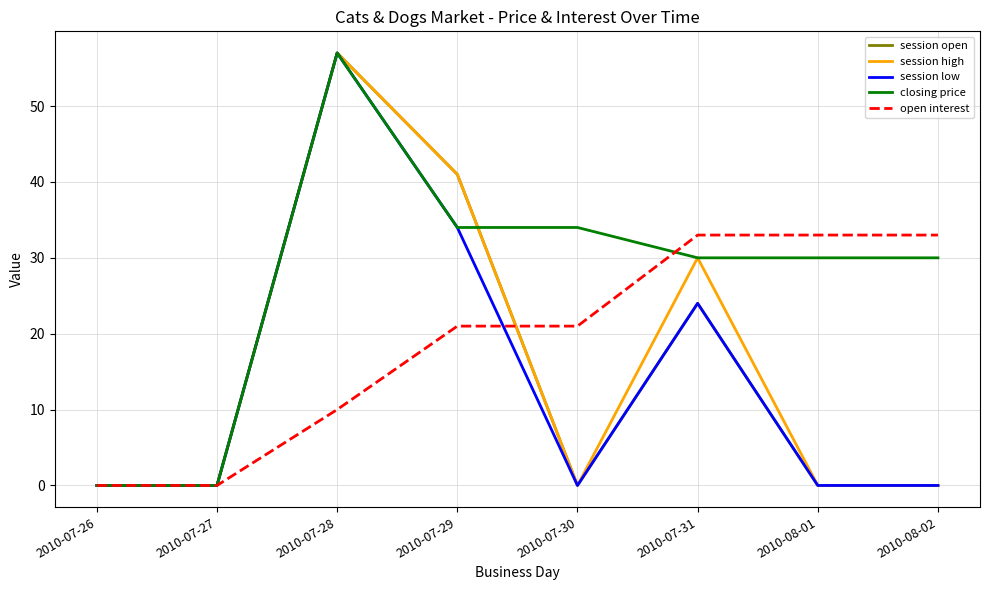

At which category is the sum across all series the highest?

2010-07-28